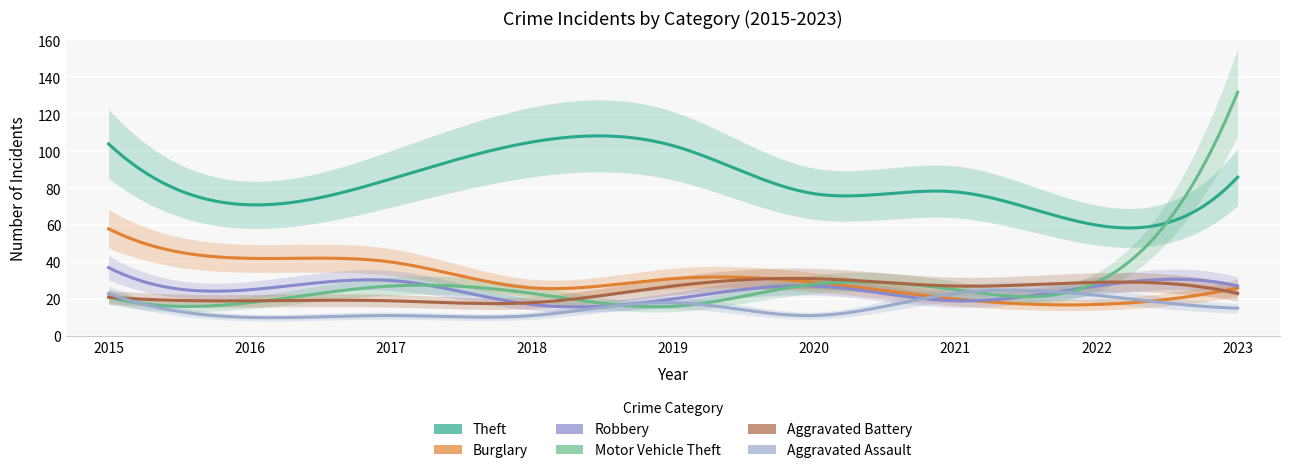

Which series has the largest range (max minus min)?

Motor Vehicle Theft